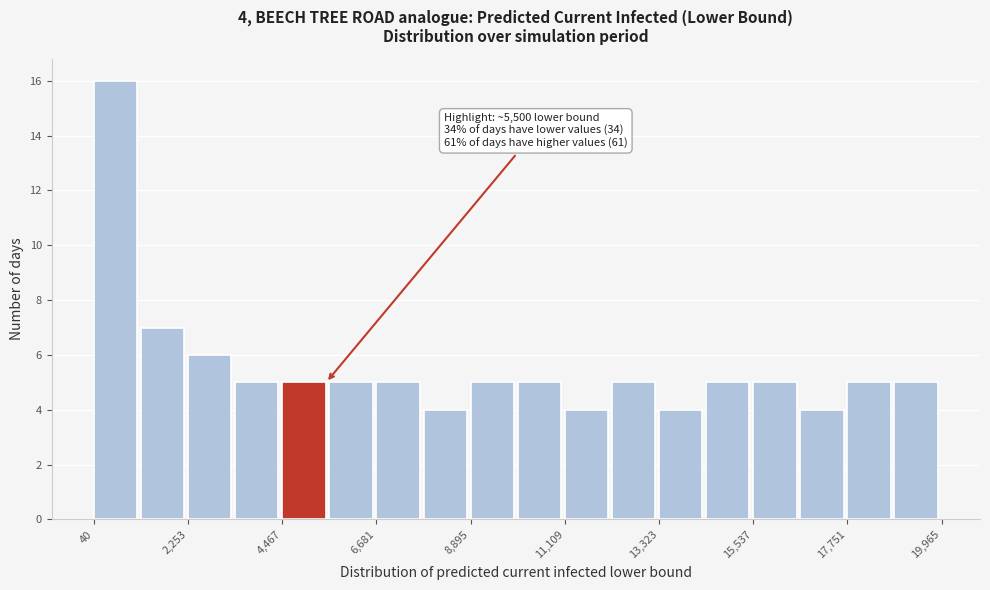

Around what value on the x-axis is the tallest bar? Give the approximate position of its centre, as read against the axis.

500